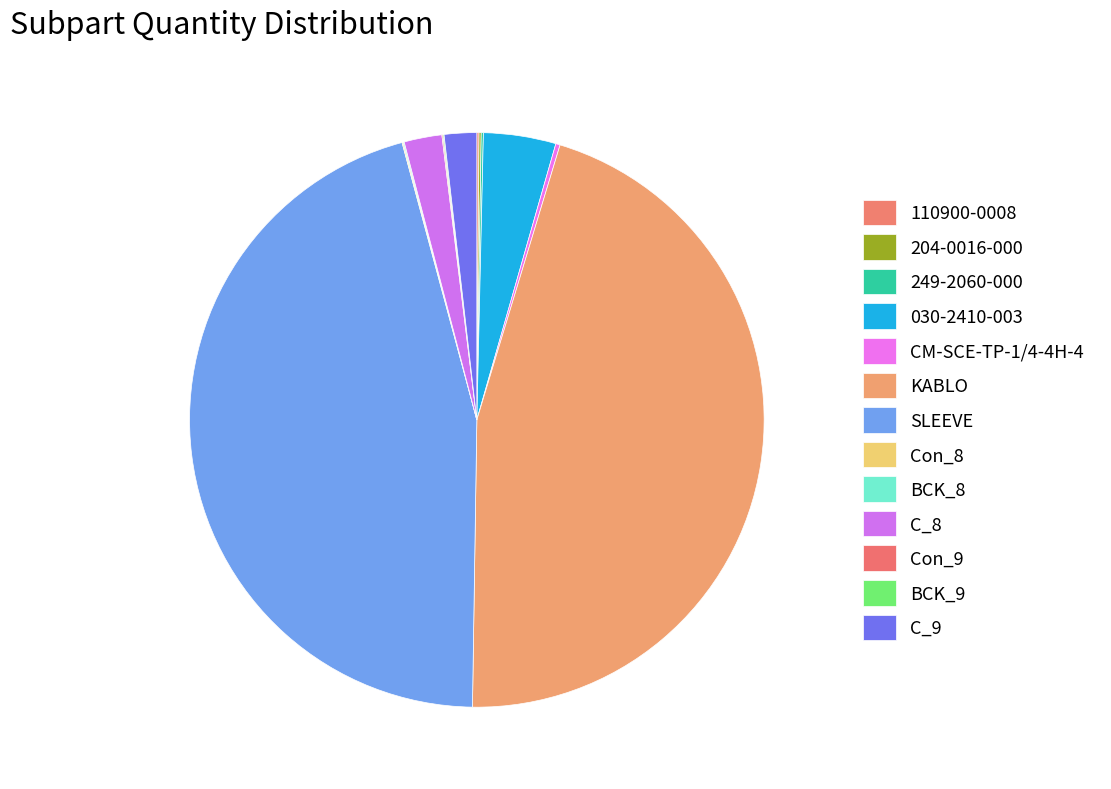

What is the change in value from SLEEVE to BCK_9?

-749